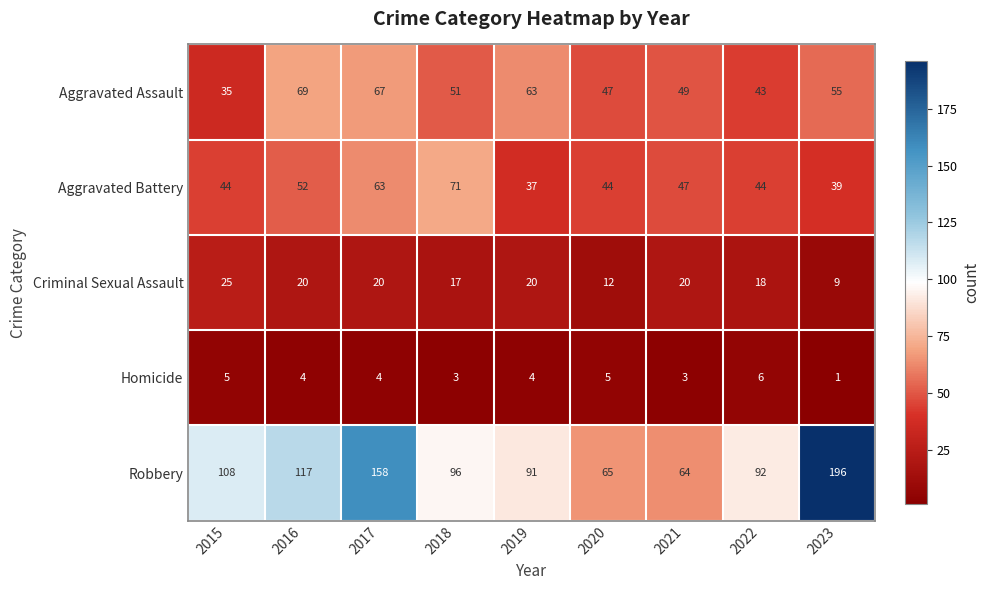

What is the sum of the Criminal Sexual Assault values at 2017 and 2016?

40